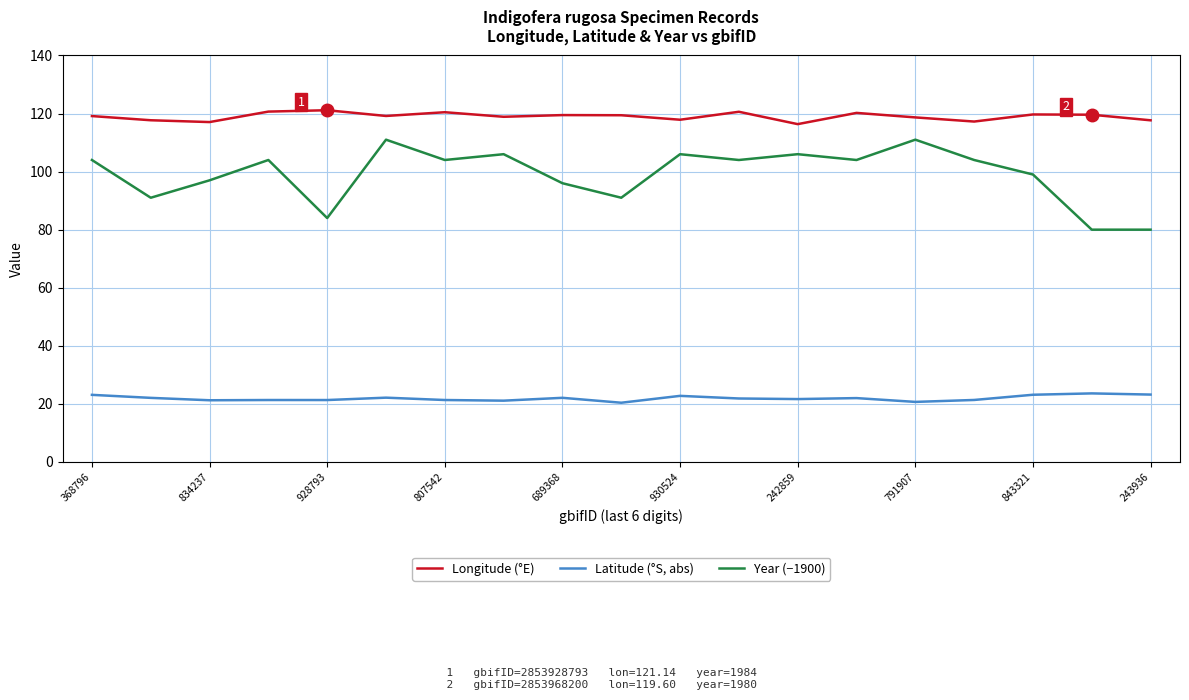

What is the difference between the second highest and minimum values in the Longitude (°E) series?

4.3